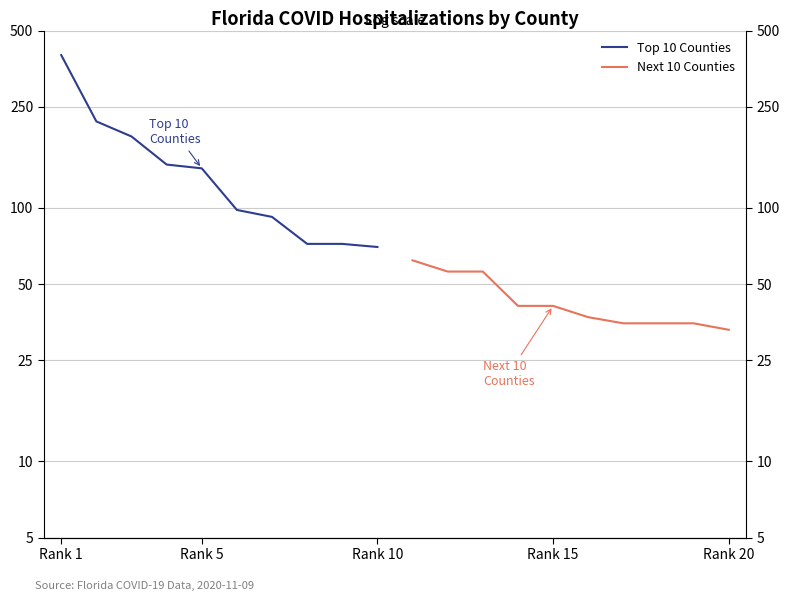

Is it true that Top 10 Counties equals 113 at Rank 10?

False